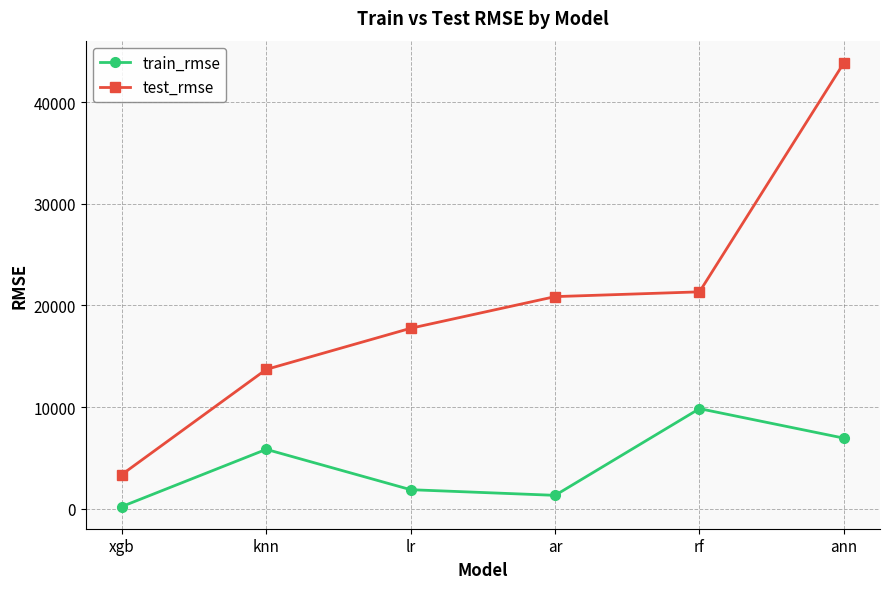

What is the label of the 4th point from the right?

lr